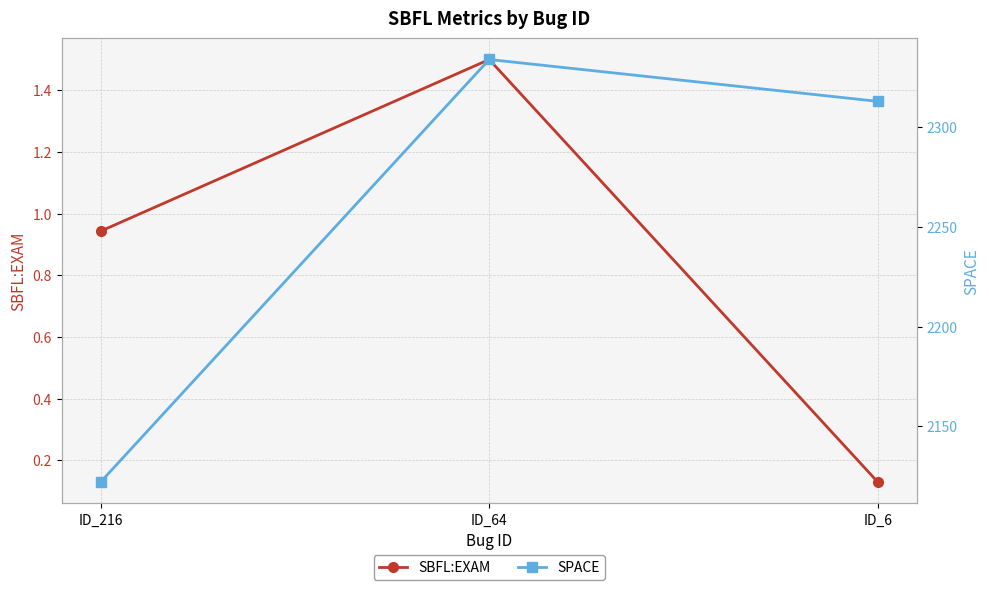

List the labels in order of SPACE value, smallest first.

ID_216, ID_6, ID_64